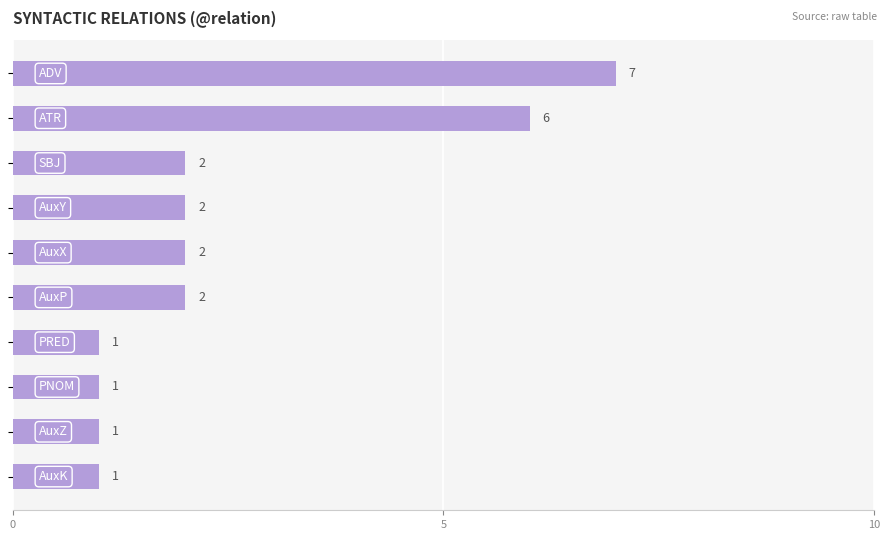

Reading top to bottom, list all the values displayed in this chart.

7	6	2	2	2	2	1	1	1	1